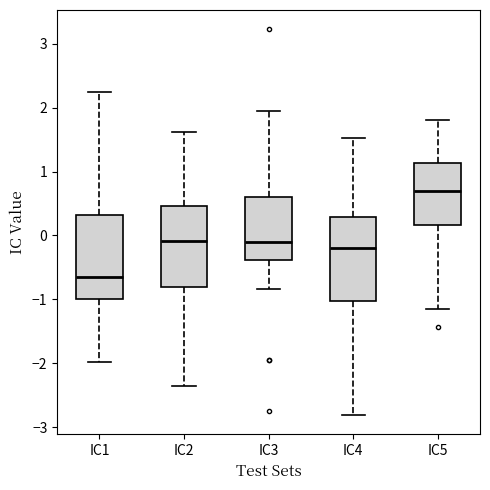

Reading left to right, transcribe this box plot: for each box, give where its median line is, the range the box spans, and where its two whiskers end, as read against the y-axis. The values are not printed on the chart, so give them approximately, as read against the axis.

IC1: median -0.6, box -1.0 to 0.3, whiskers -2.0 to 2.2
IC2: median -0.1, box -0.8 to 0.5, whiskers -2.4 to 1.6
IC3: median -0.1, box -0.4 to 0.6, whiskers -0.8 to 1.9
IC4: median -0.2, box -1.0 to 0.3, whiskers -2.8 to 1.5
IC5: median 0.7, box 0.2 to 1.1, whiskers -1.2 to 1.8